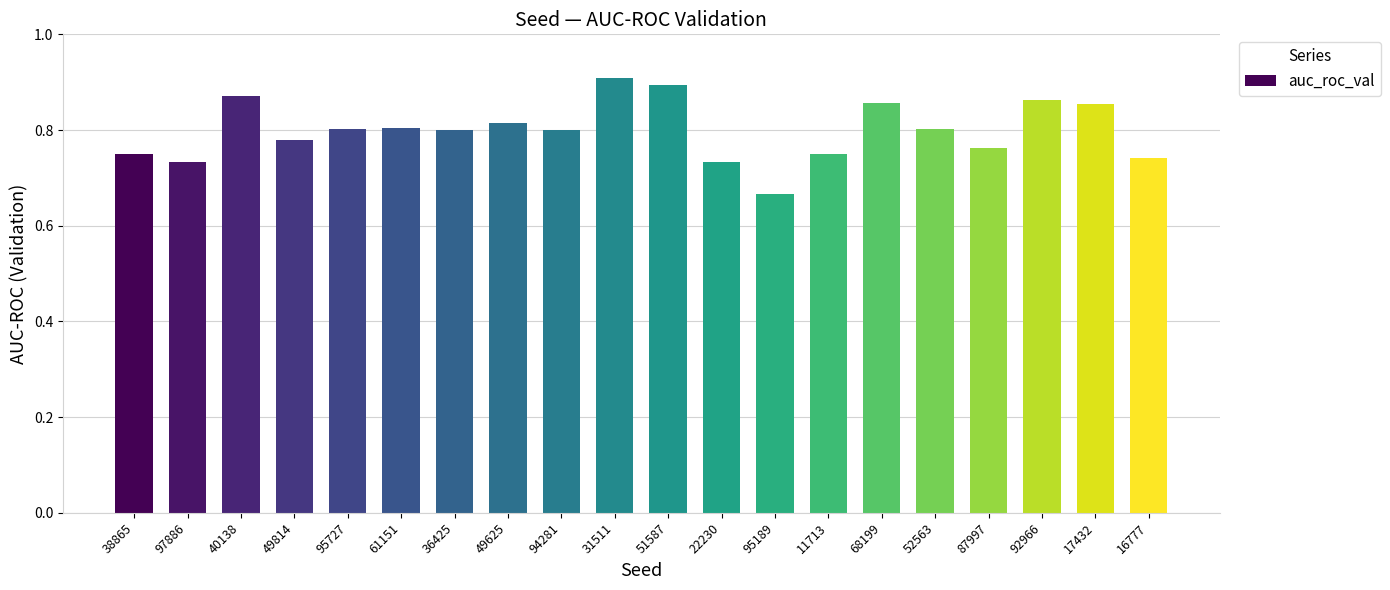

Is it true that the value at 87997 is 0.8?

True